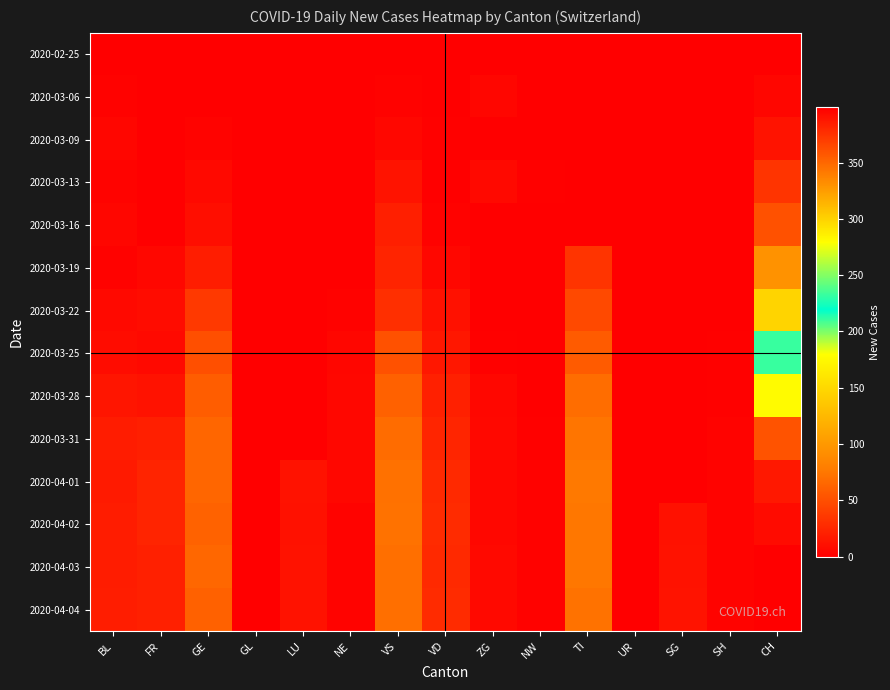

What is the maximum value shown in the chart?

399